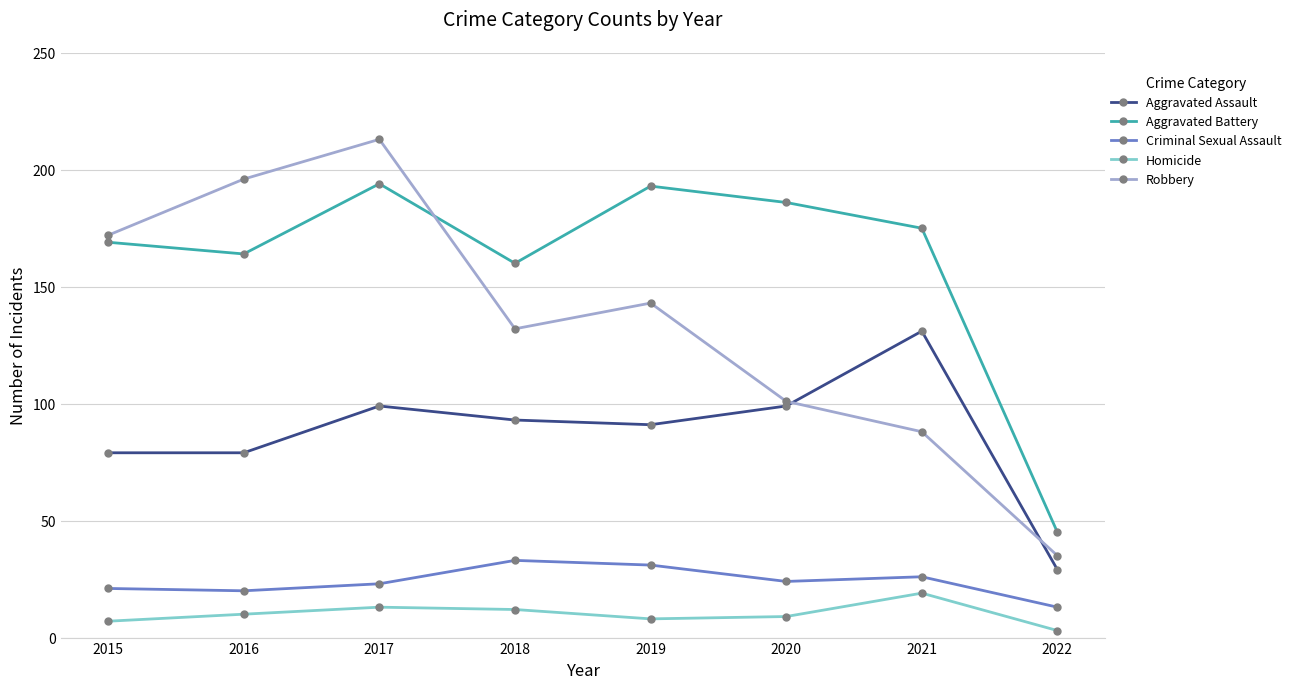

Where is the first local maximum for Robbery?

2017